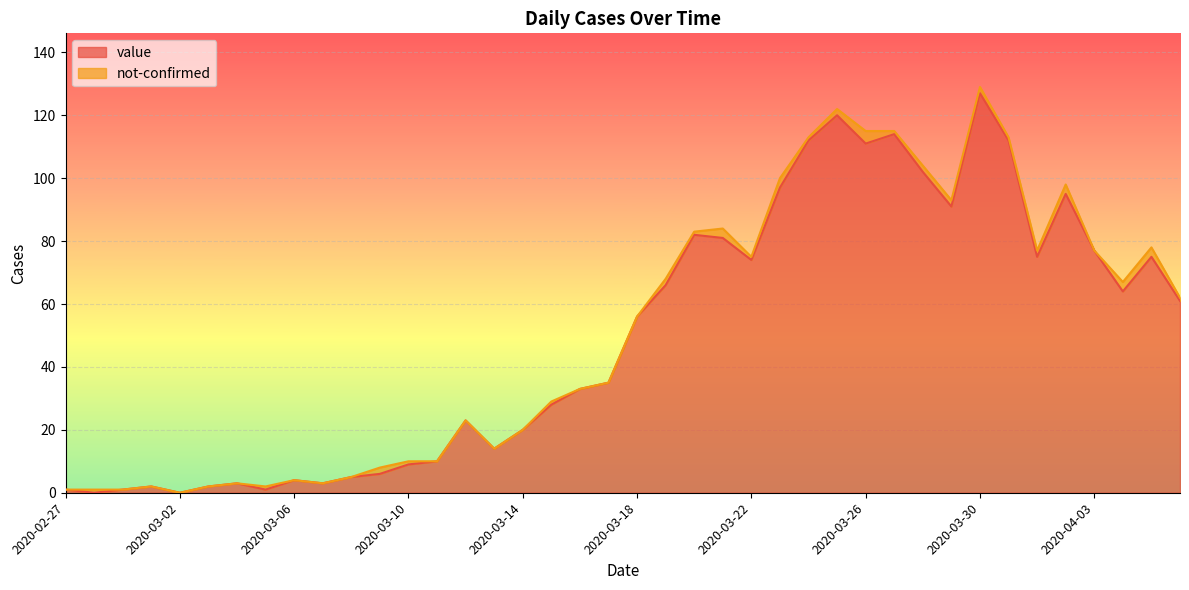

What is the label of the 23rd point from the right?

2020-03-15